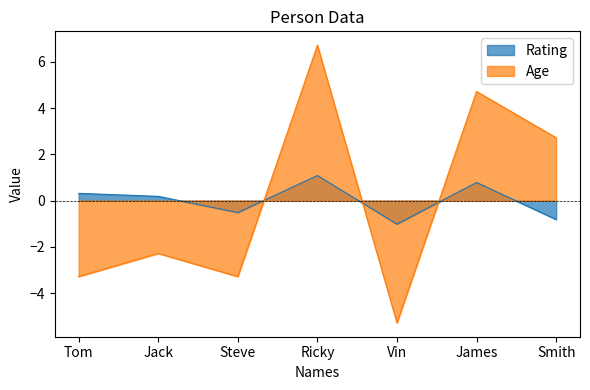

At which category does Age reach its first local peak?

Jack